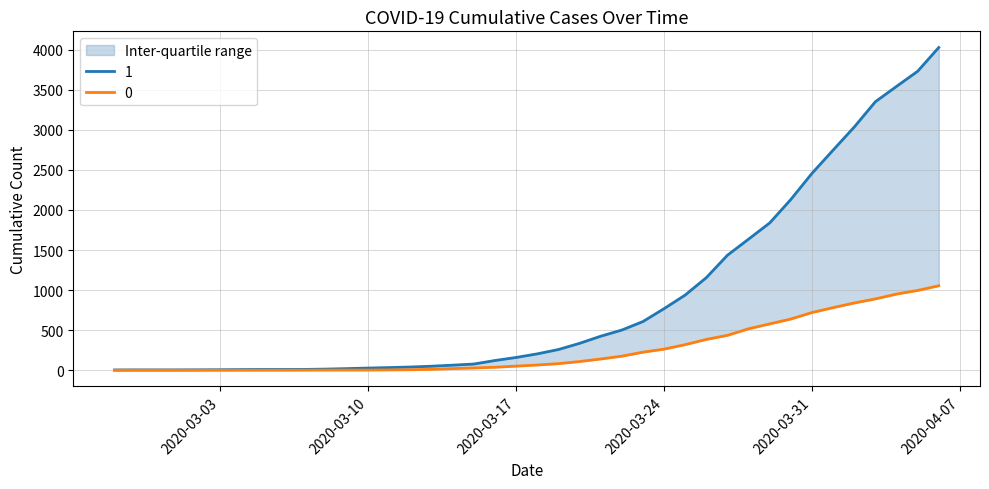

At which label does 0 first exceed 65?

2020-03-19